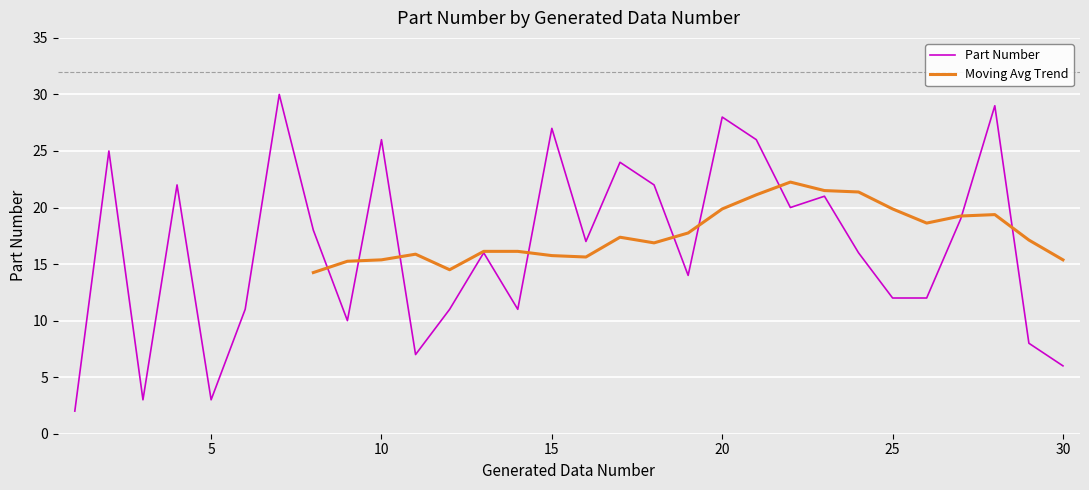

True or false: Part Number has a value of 6 at 30.

True